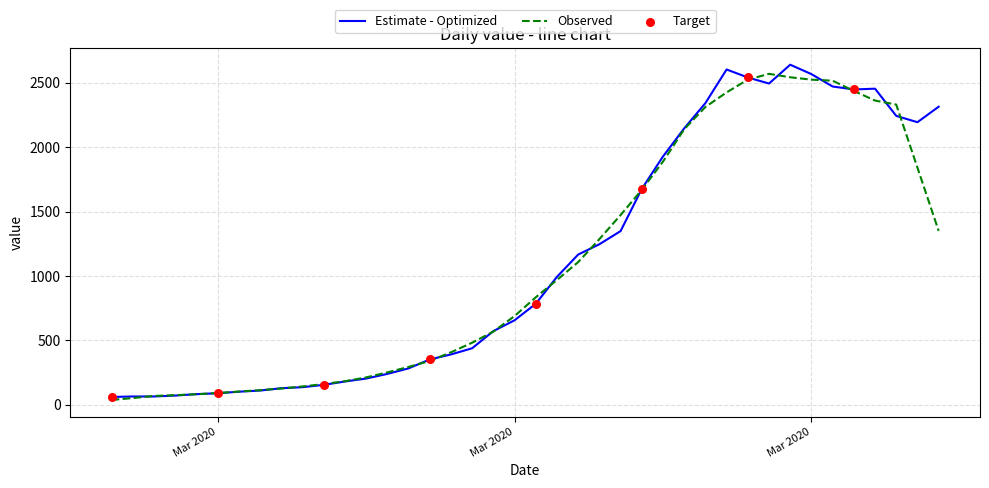

What is the lowest value of the Estimate - Optimized series?

61.0